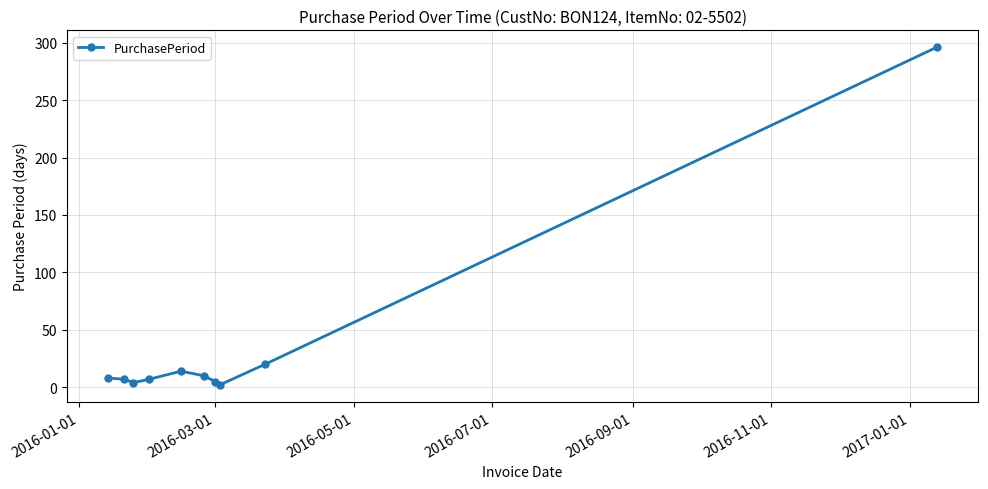

What is the greatest value displayed?

296